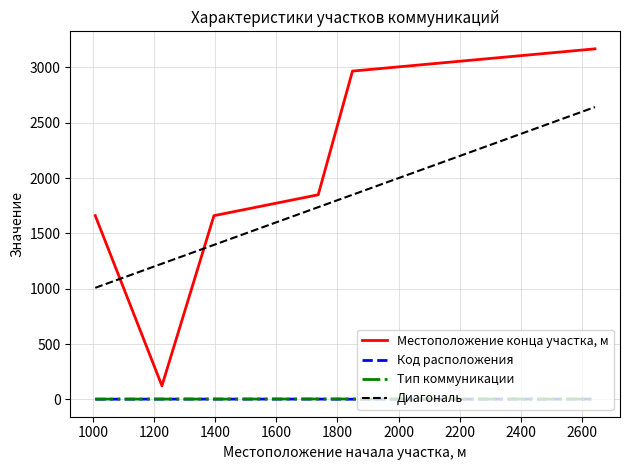

True or false: Тип коммуникации and Местоположение конца участка, м intersect in this chart.

False